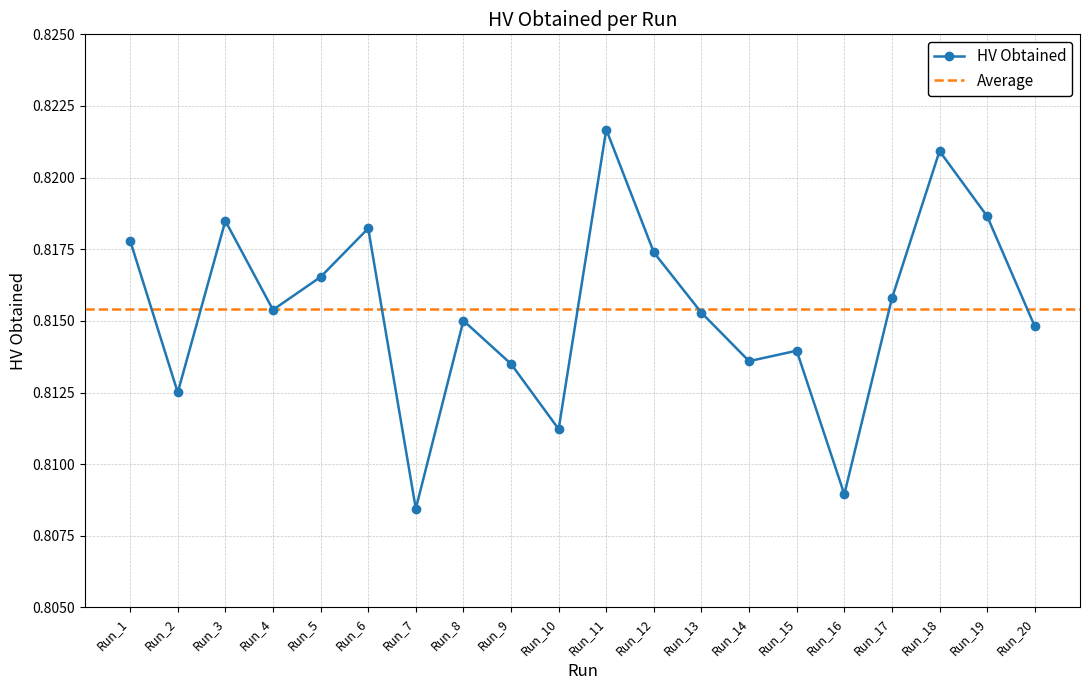

How many lines are shown in the chart?

1